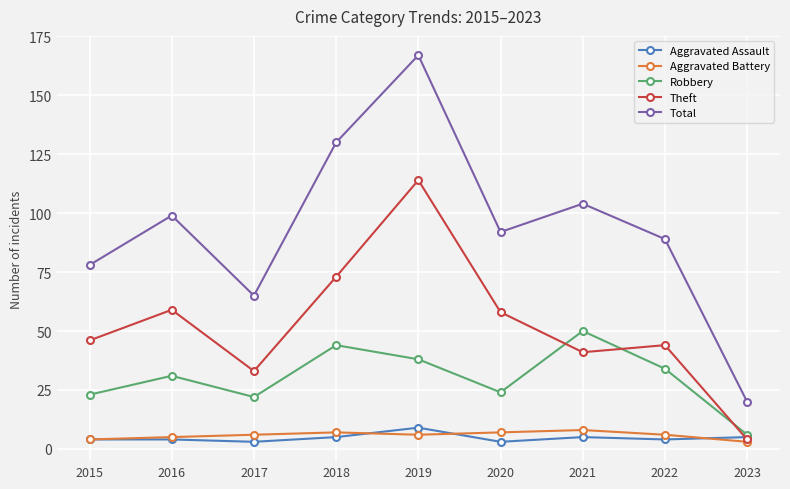

What is the total value across all series at 2016?

198